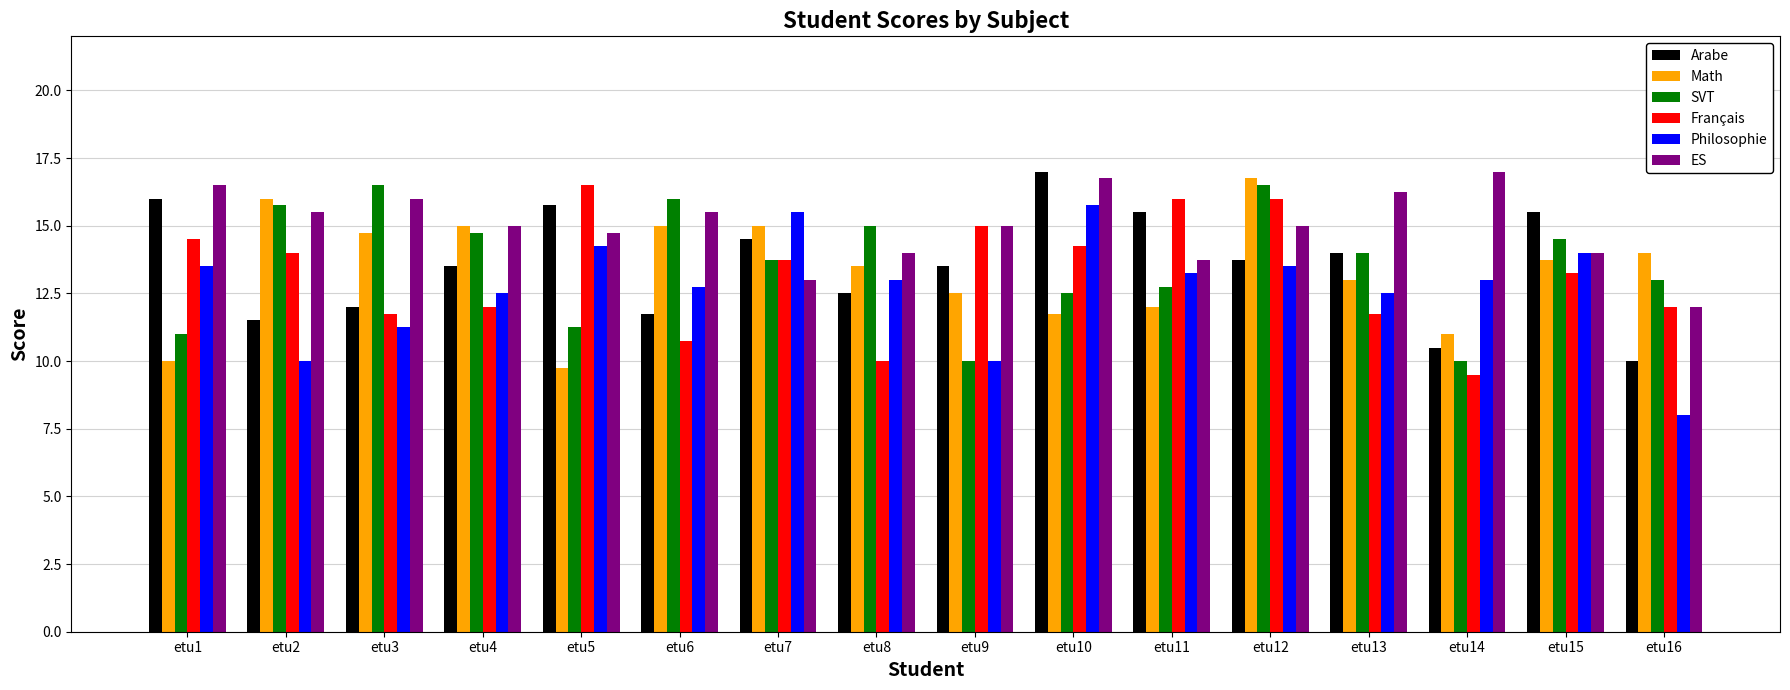

What value does the Philosophie series have at etu13?

12.5